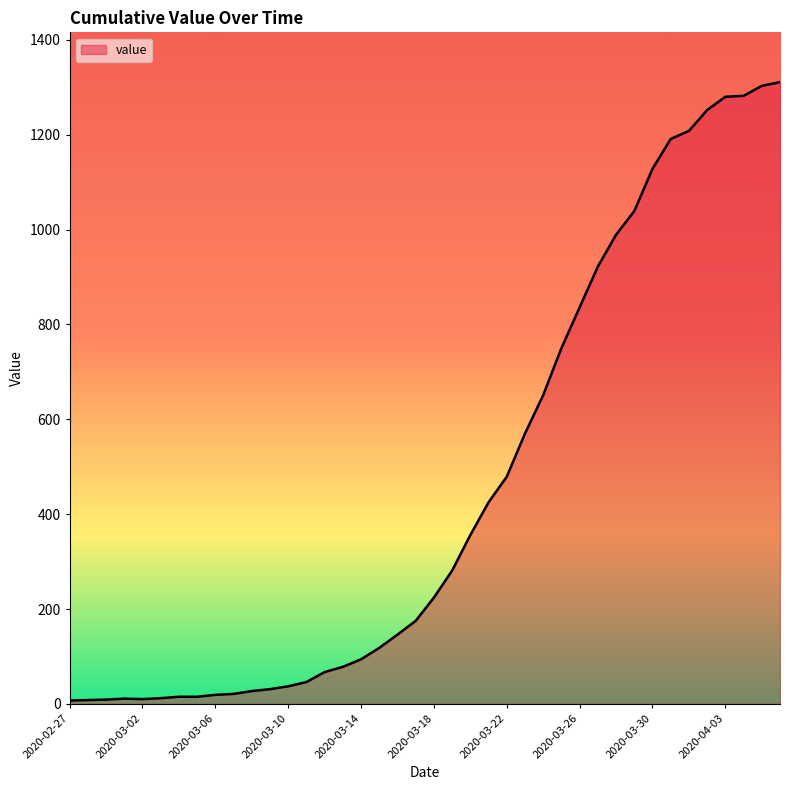

What is the difference between the maximum and minimum values?

1304